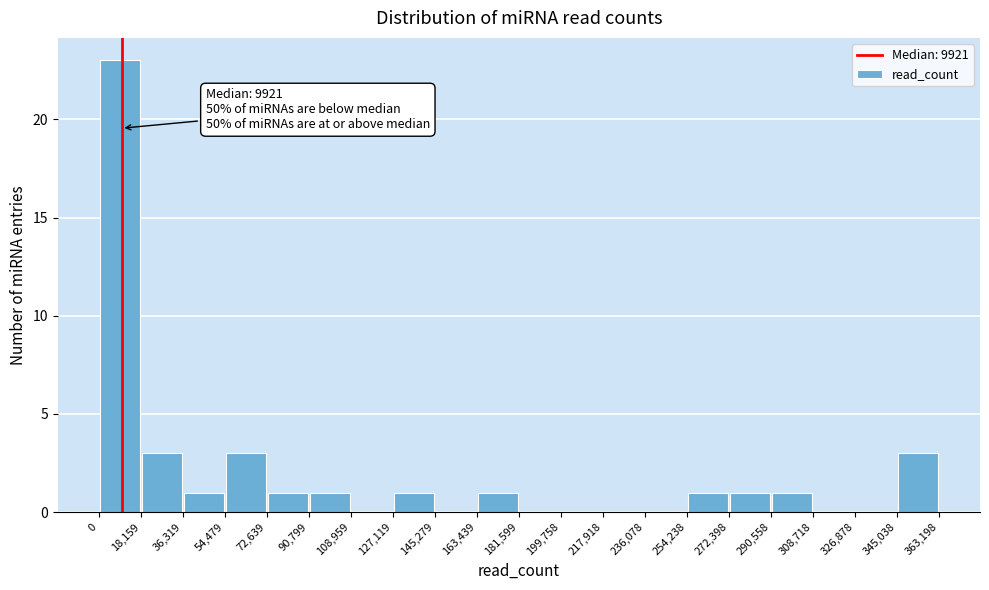

Which range on the x-axis has the tallest bar?

0 to 18,159